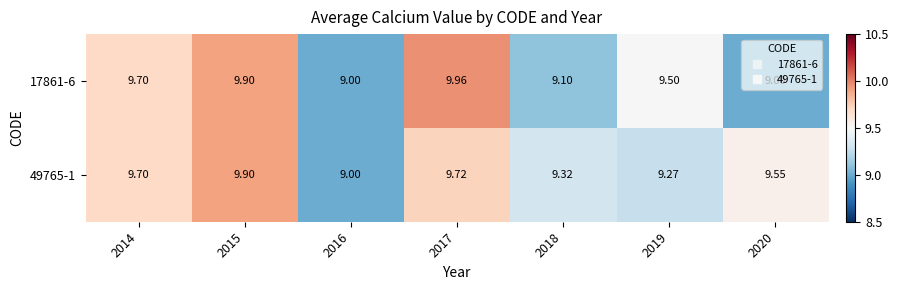

At 2019, list the series in order from largest to smallest.

17861-6, 49765-1